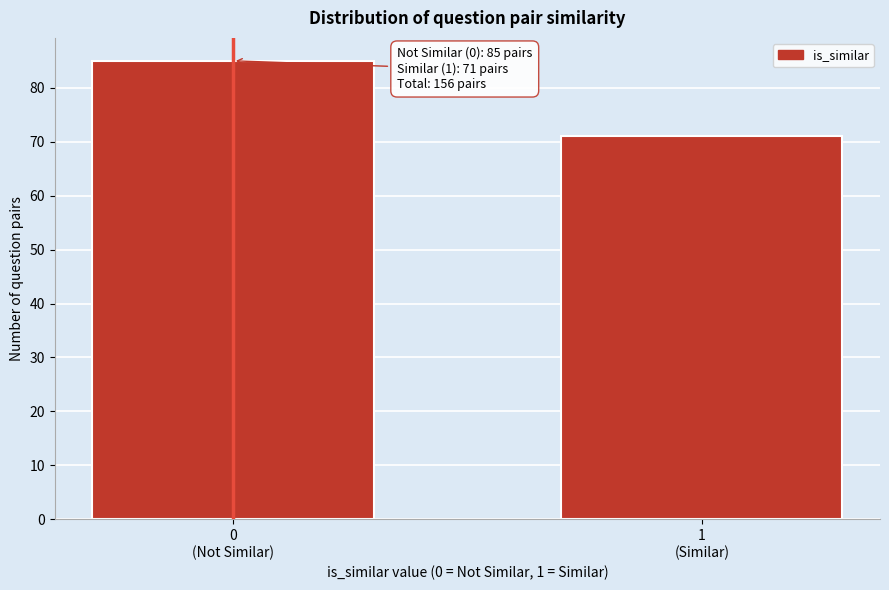

Reading left to right, list all the values displayed in this chart.

85	71